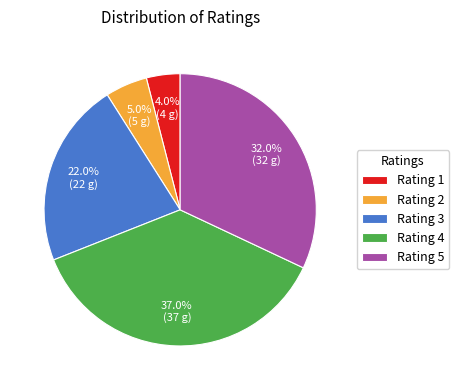

Rank the categories by value from lowest to highest.

Rating 1, Rating 2, Rating 3, Rating 5, Rating 4